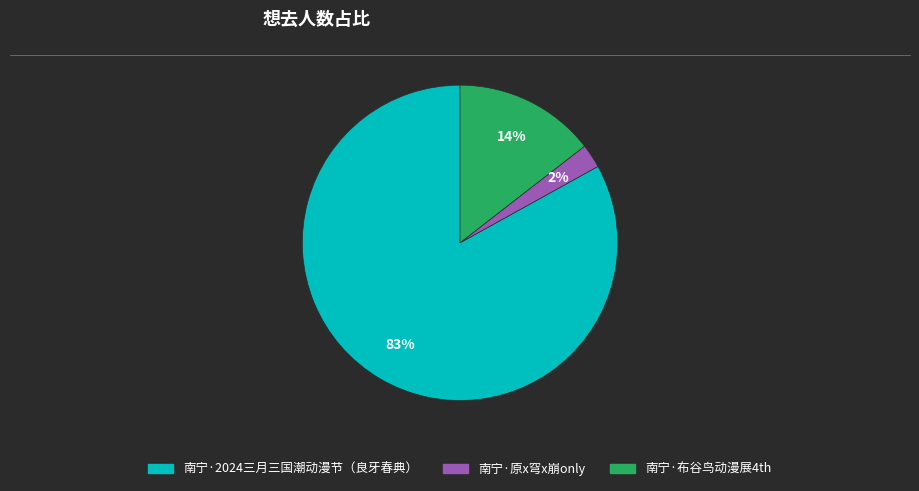

What is the majority slice?

南宁·2024三月三国潮动漫节（良牙春典）